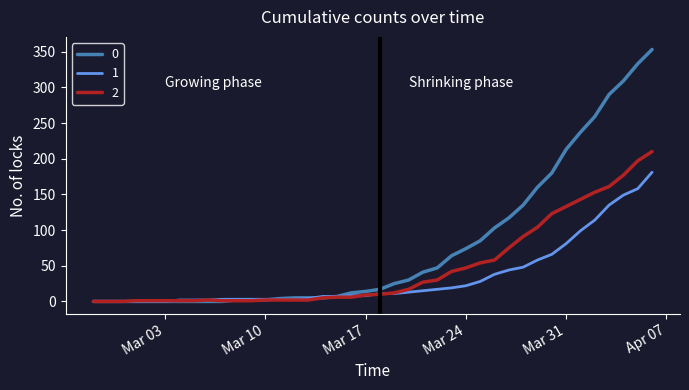

What is the difference between the maximum and minimum values in the 0 series?

353